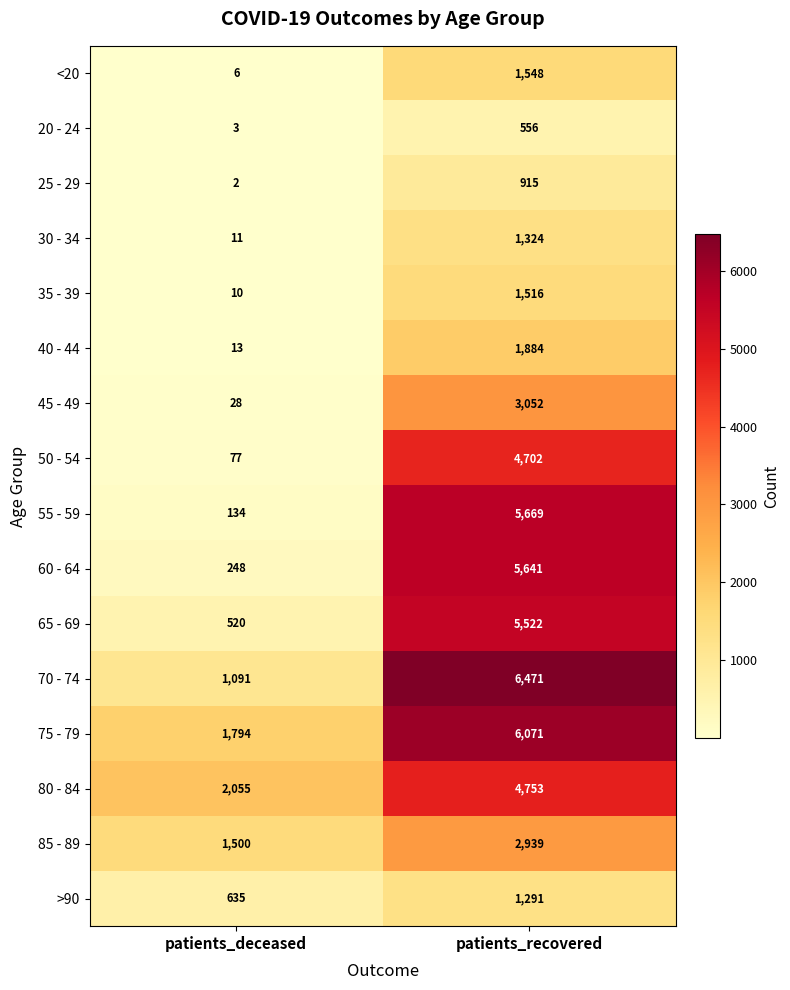

What is the approximate value of 50 - 54 at patients_deceased, to the nearest 50?

100